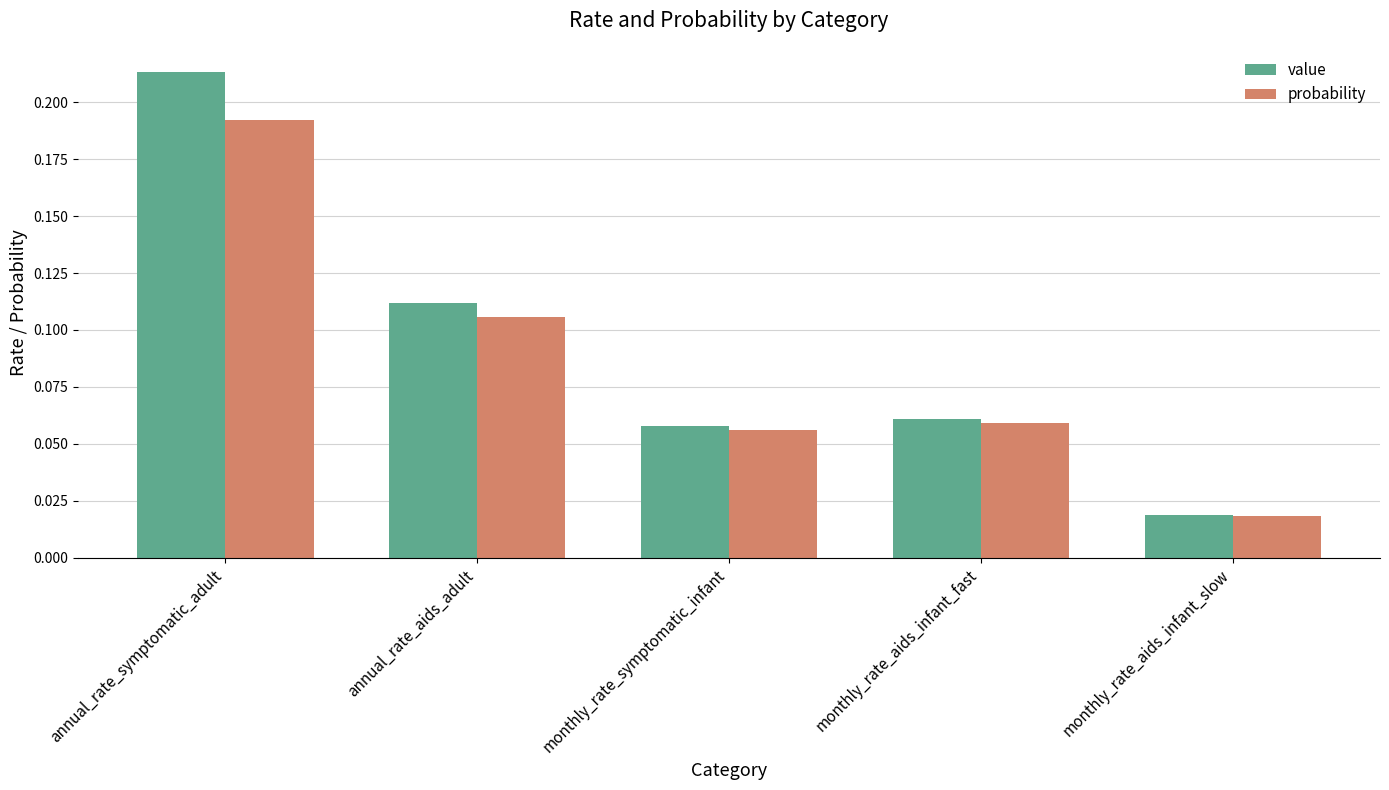

What is the sum of the probability values at monthly_rate_aids_infant_fast and annual_rate_symptomatic_adult?

0.3